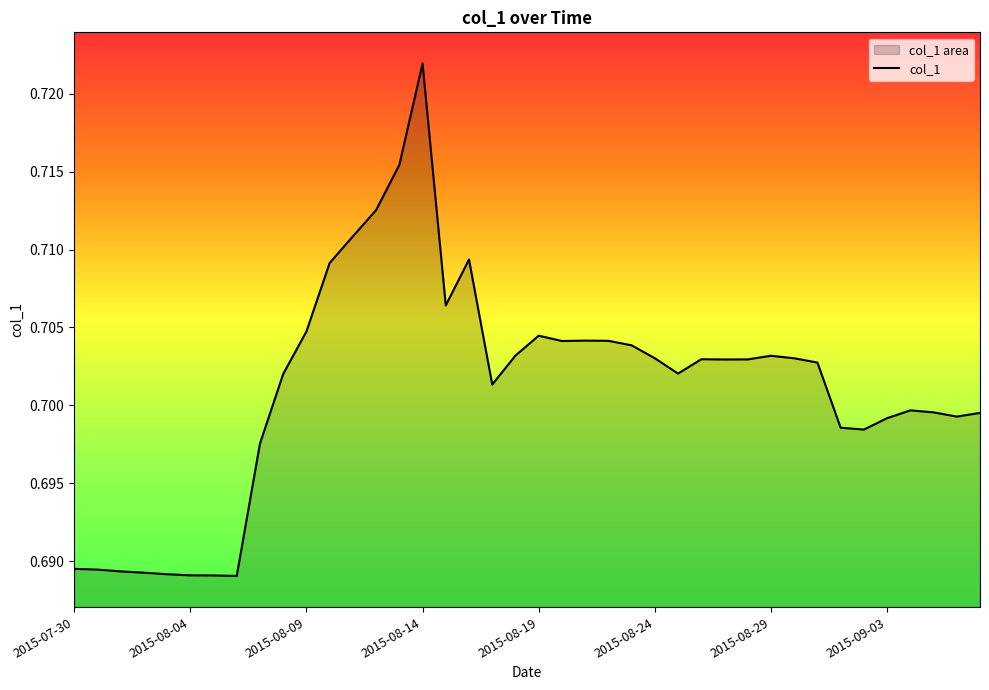

Which label corresponds to the largest value in the chart?

2015-08-14